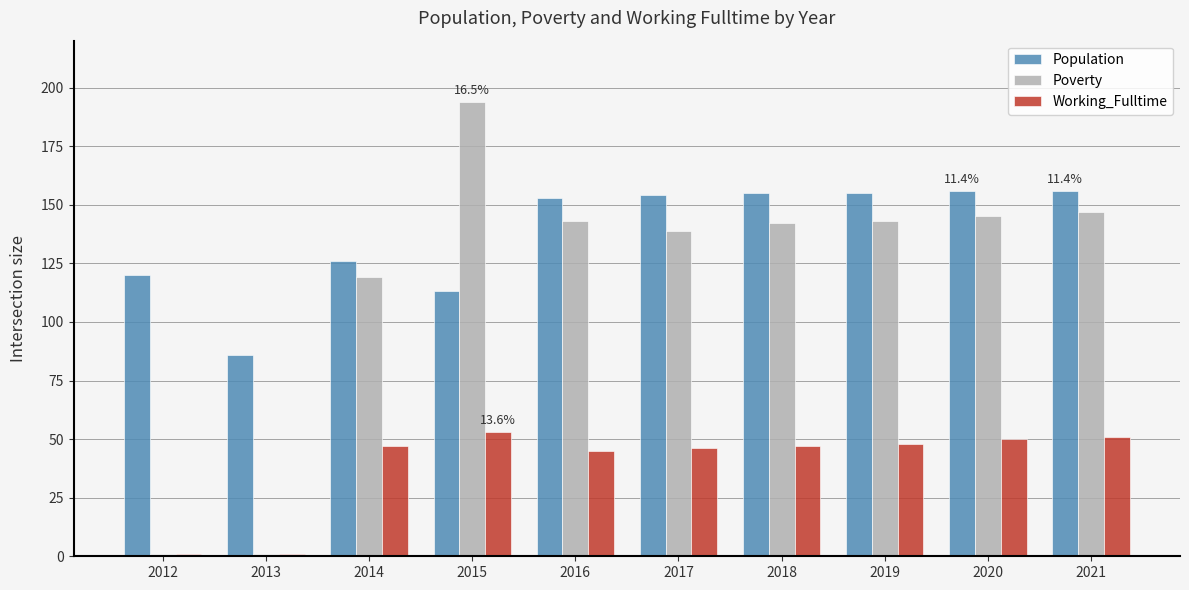

What is the spread (max minus min) of values at 2014?

79